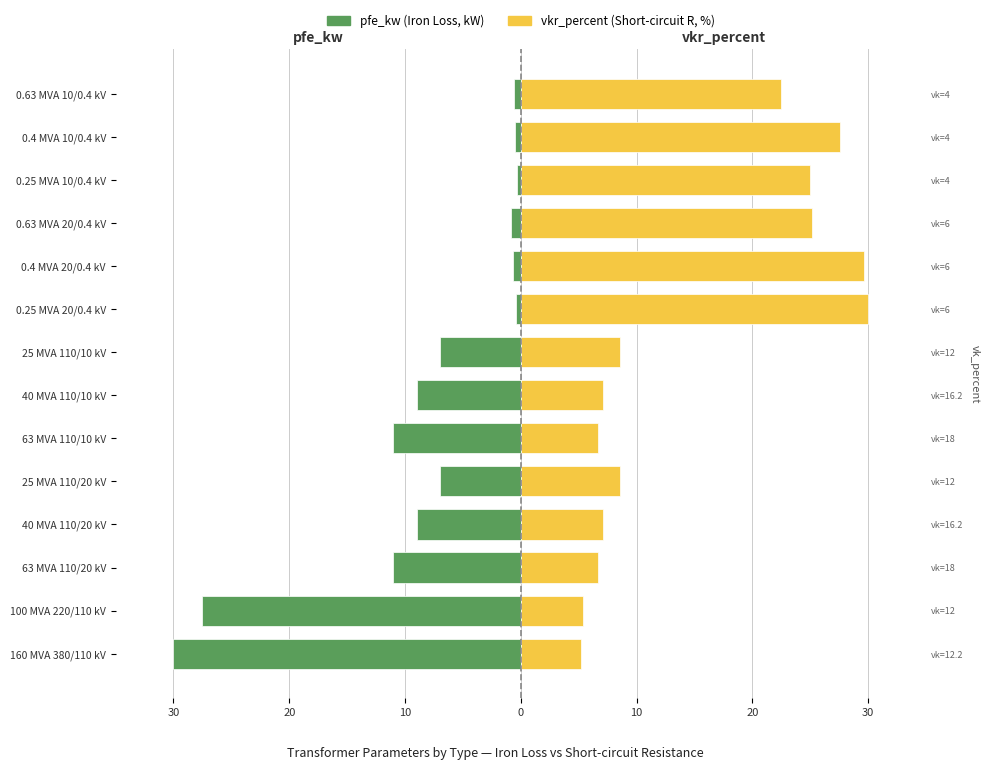

Which series has the widest spread of values?

pfe_kw